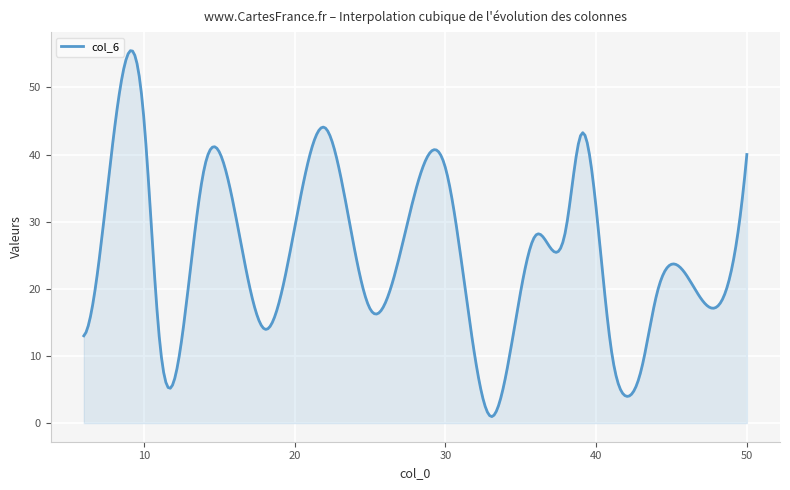

What is the difference between the maximum and minimum values?

54.5